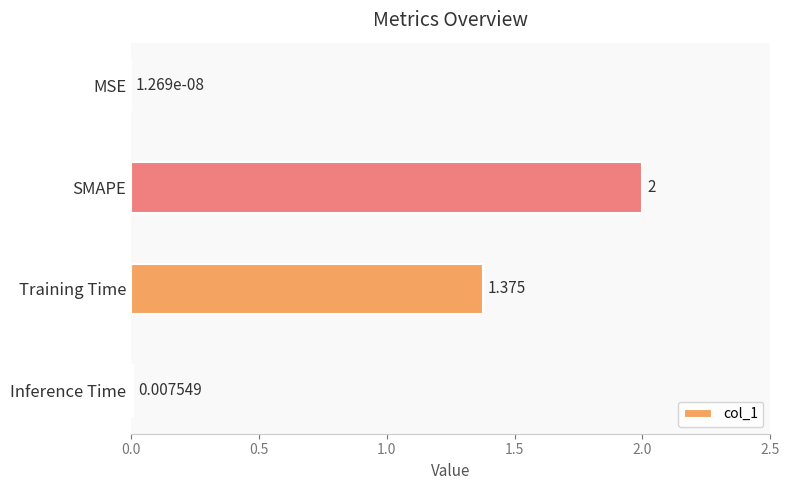

At which label is the value closest to 1?

Training Time